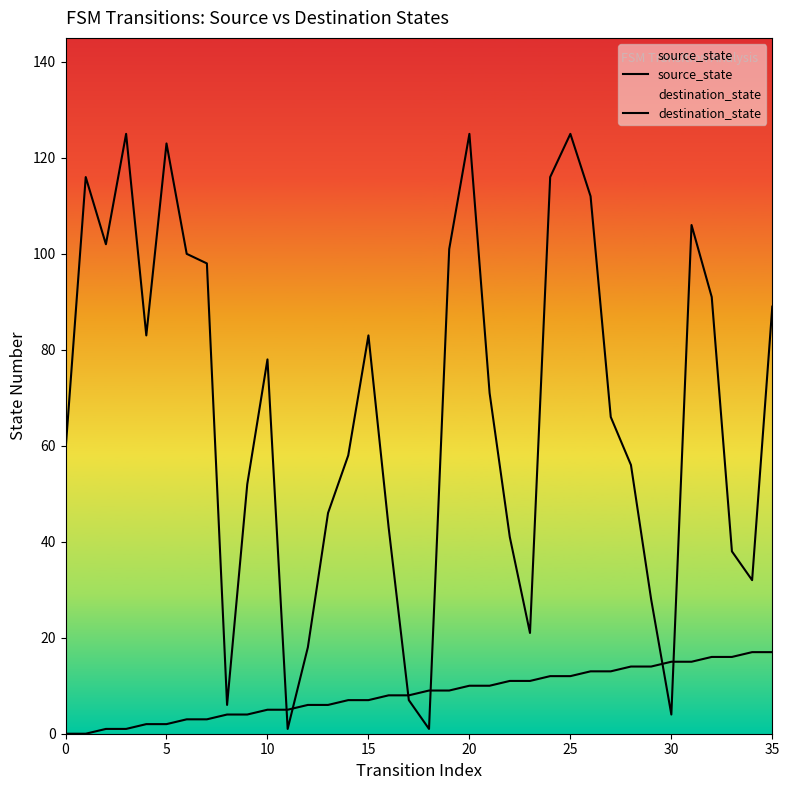

What are all the series names shown in the legend?

source_state, destination_state